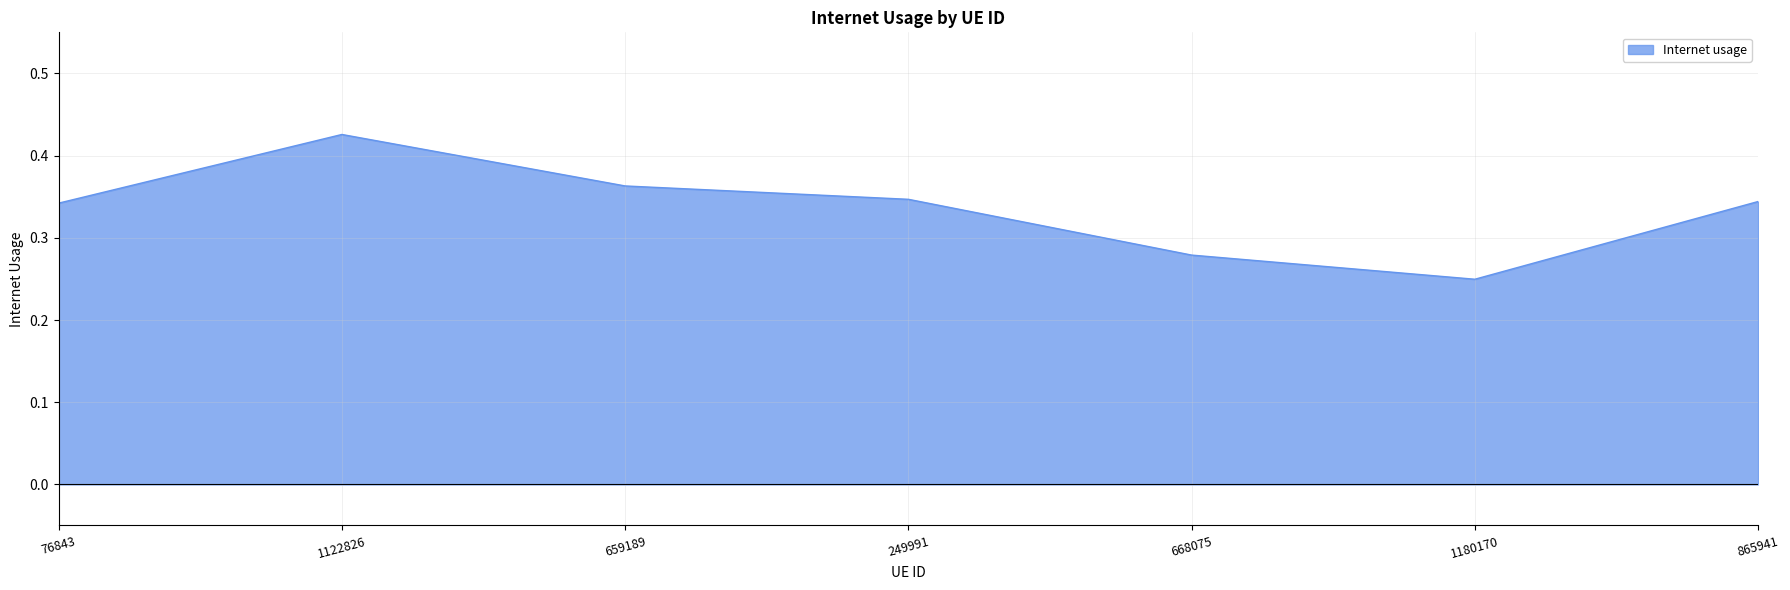

Between 249991 and 1180170, which is larger?

249991